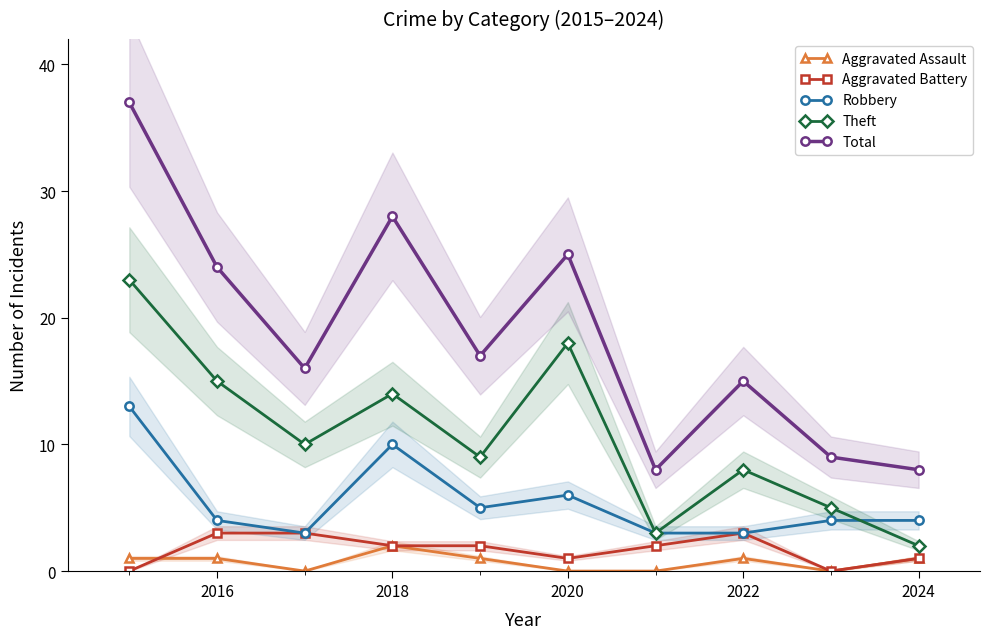

The Aggravated Assault series shows 0 at 2020. True or false?

True